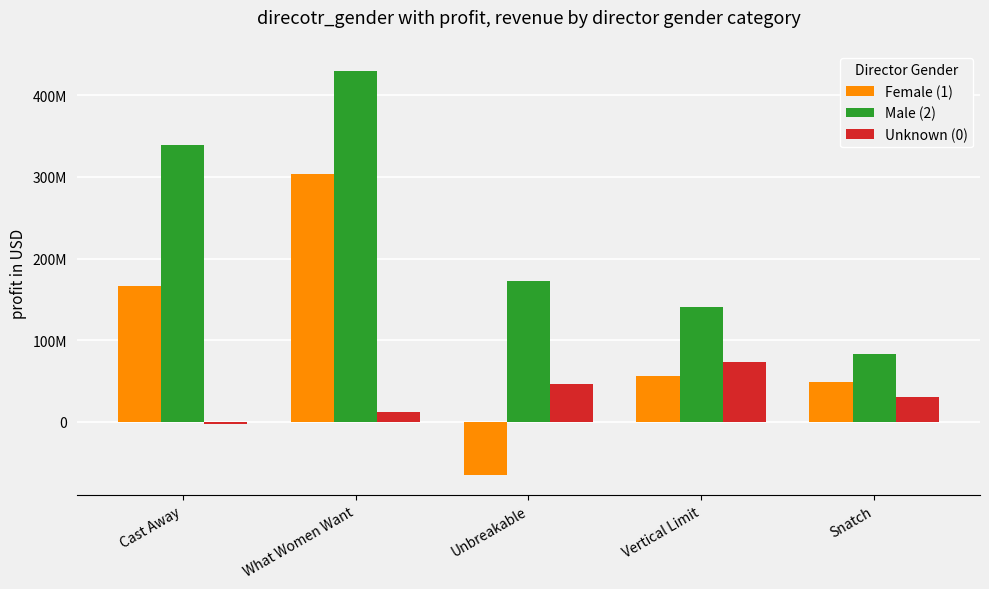

Does the chart contain any negative values?

Yes